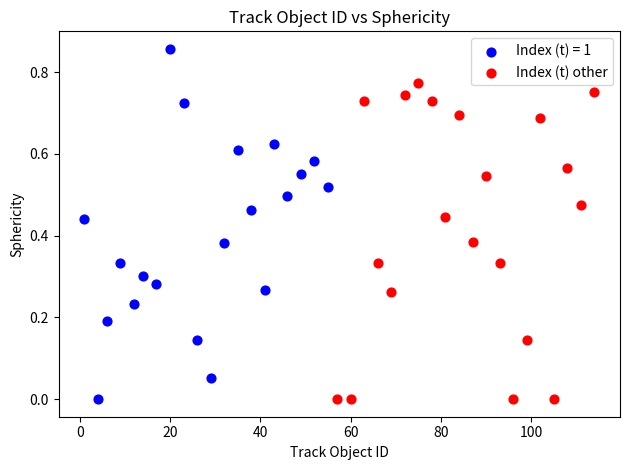

Which series reaches the maximum Y coordinate?

Index (t) = 1